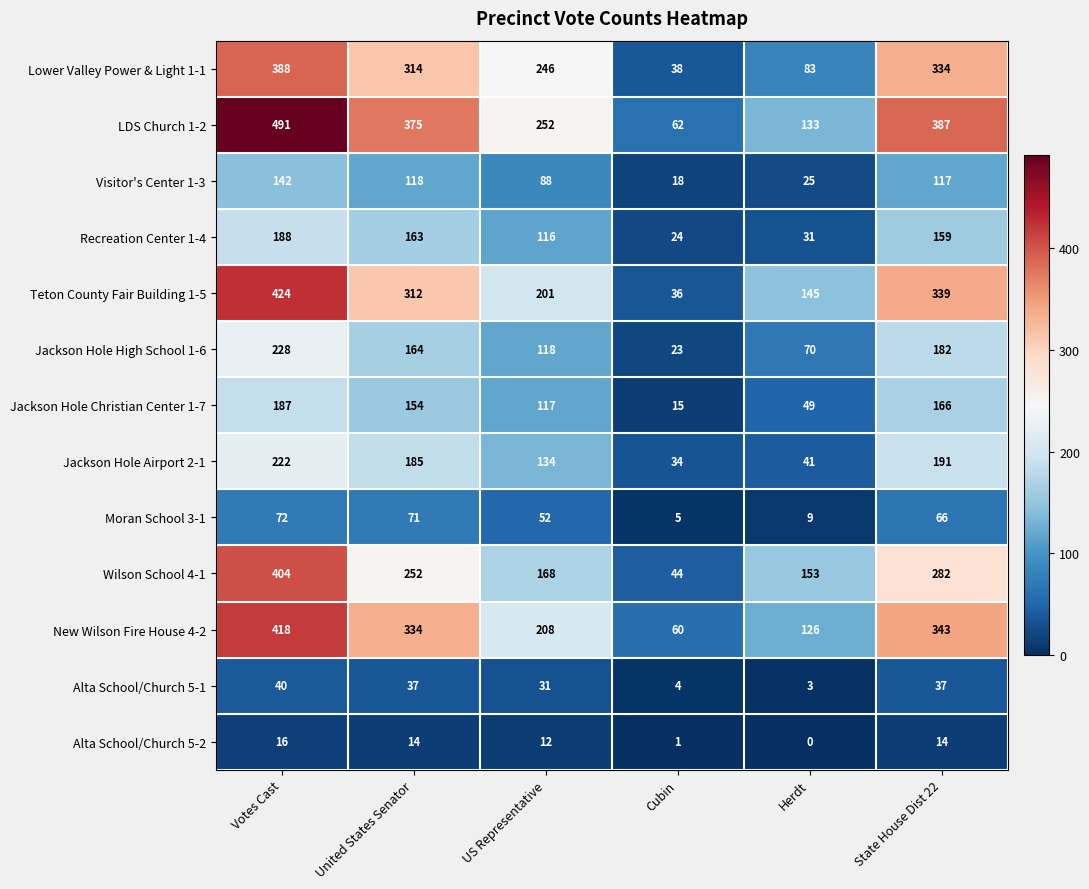

At United States Senator, list the series in order from largest to smallest.

LDS Church 1-2, New Wilson Fire House 4-2, Lower Valley Power & Light 1-1, Teton County Fair Building 1-5, Wilson School 4-1, Jackson Hole Airport 2-1, Jackson Hole High School 1-6, Recreation Center 1-4, Jackson Hole Christian Center 1-7, Visitor's Center 1-3, Moran School 3-1, Alta School/Church 5-1, Alta School/Church 5-2